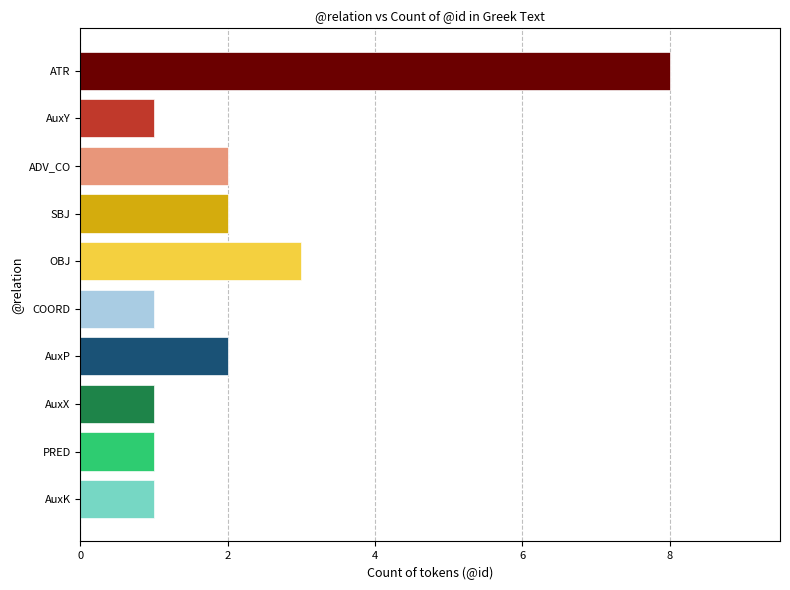

How many values are between 1 and 2?

8